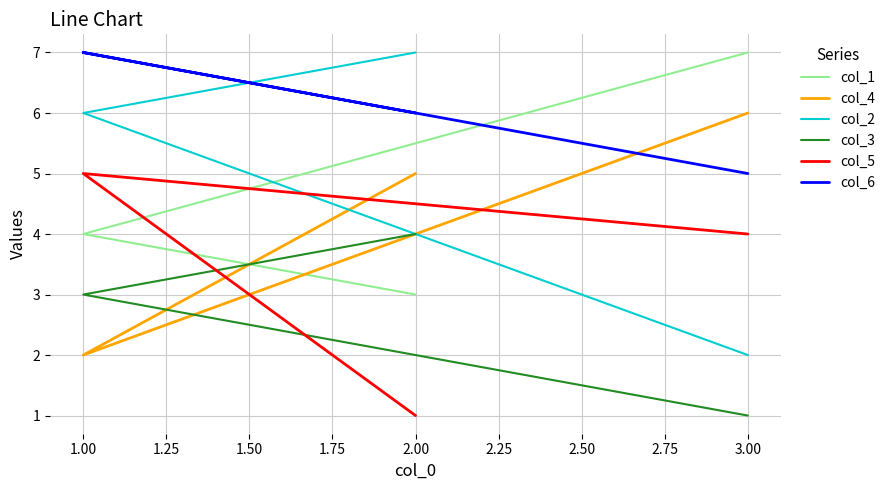

What is the smallest value displayed?

1